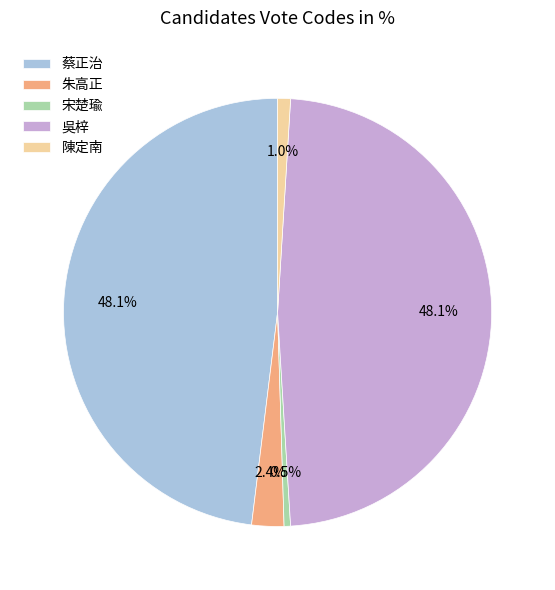

The 吳梓 slice represents 48% of the pie. True or false?

True